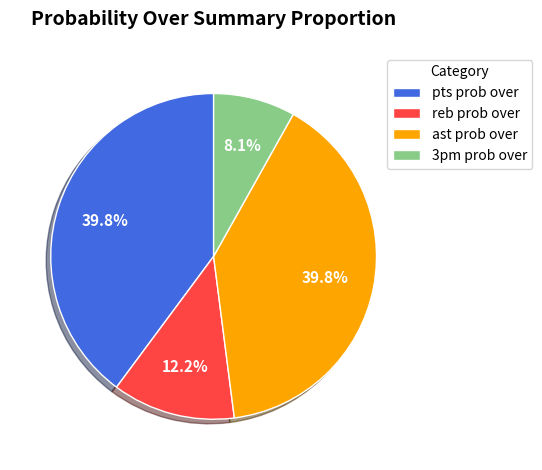

Which category has the smallest portion of the pie?

3pm prob over